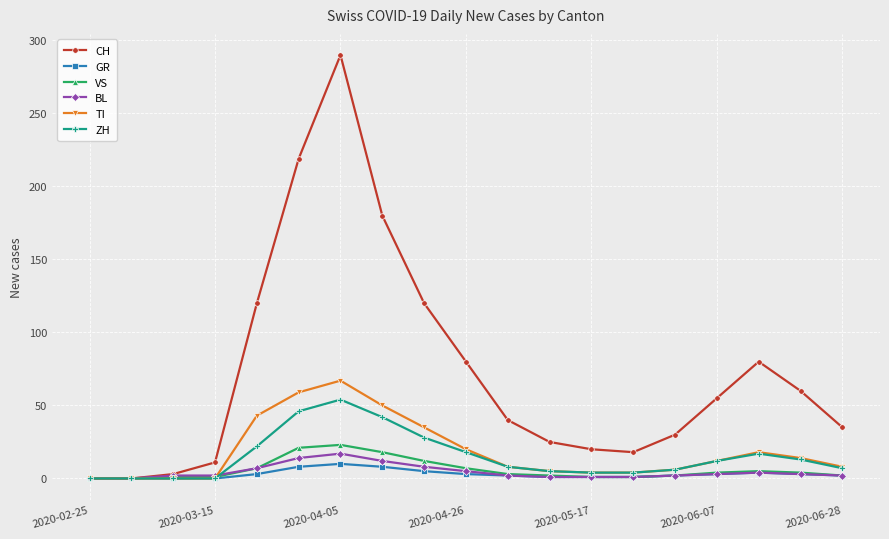

Which series has the largest total across all categories?

CH